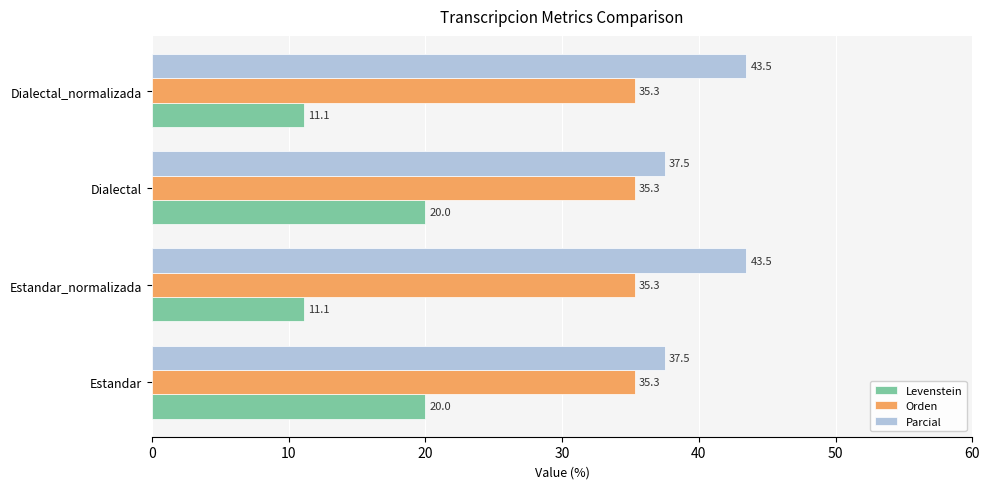

Which series has the widest spread of values?

Levenstein